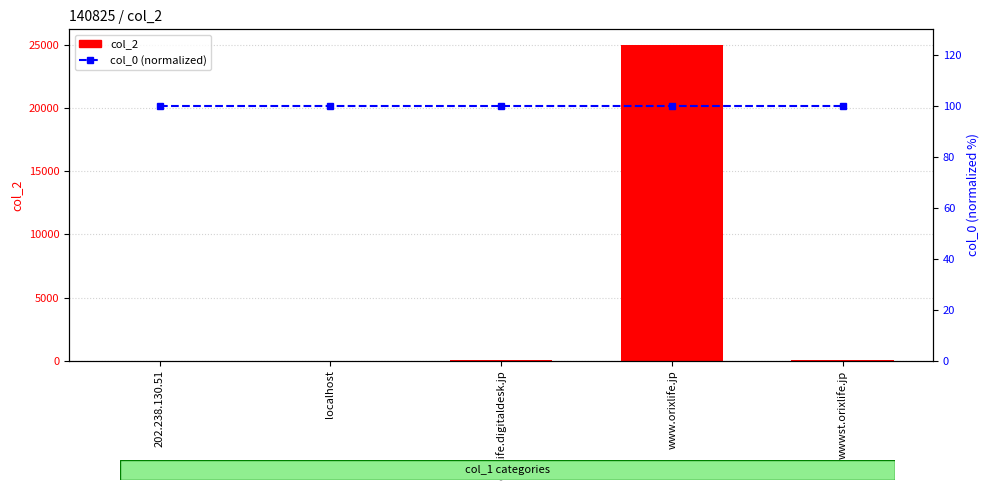

How many data points in col_2 are less than 37?

2